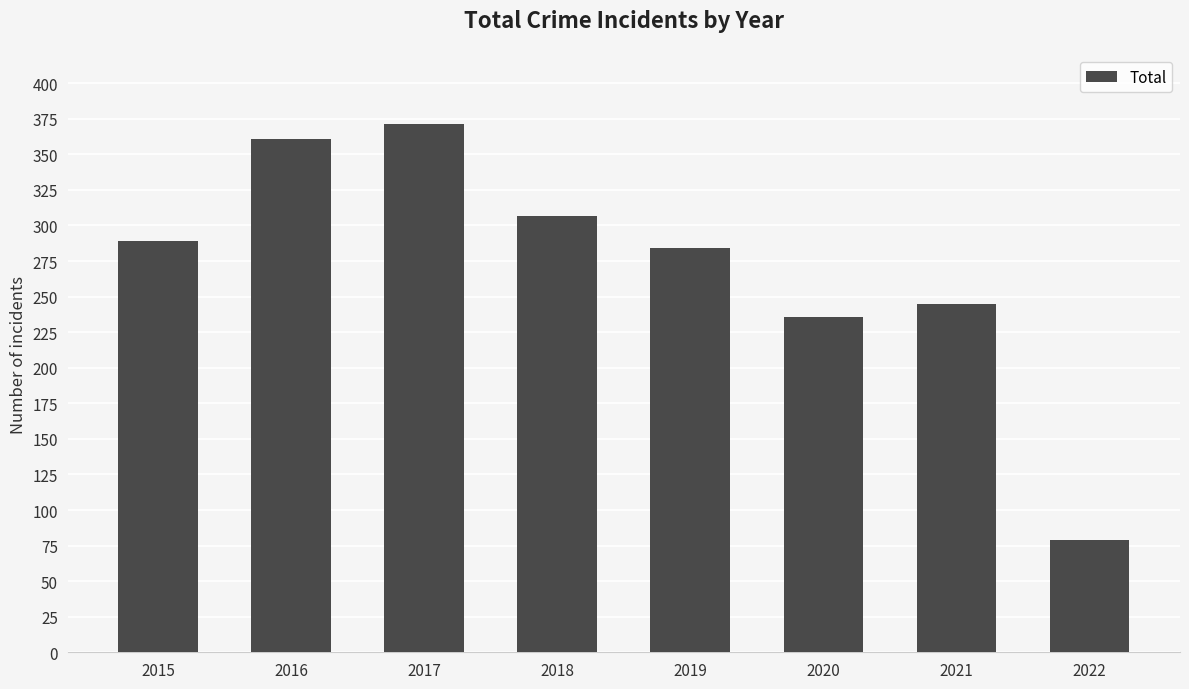

Are the bars grouped side by side (vs. stacked)?

No